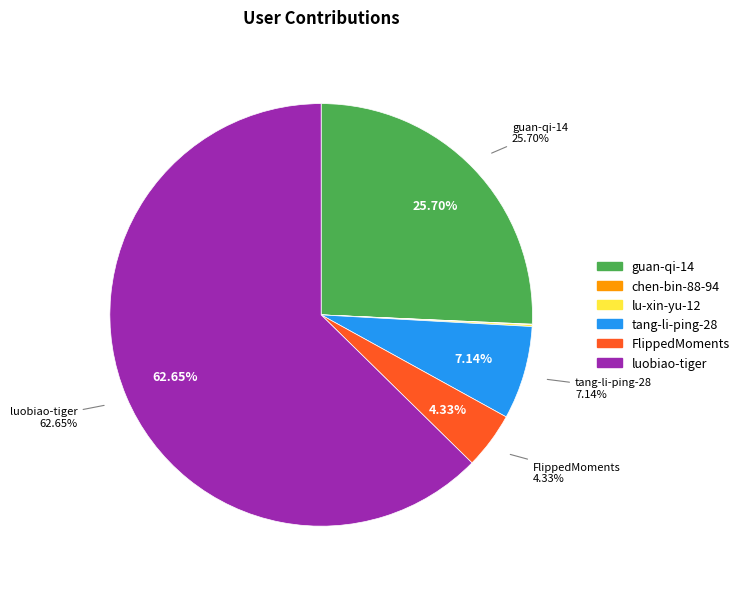

Does any single category account for the majority?

Yes